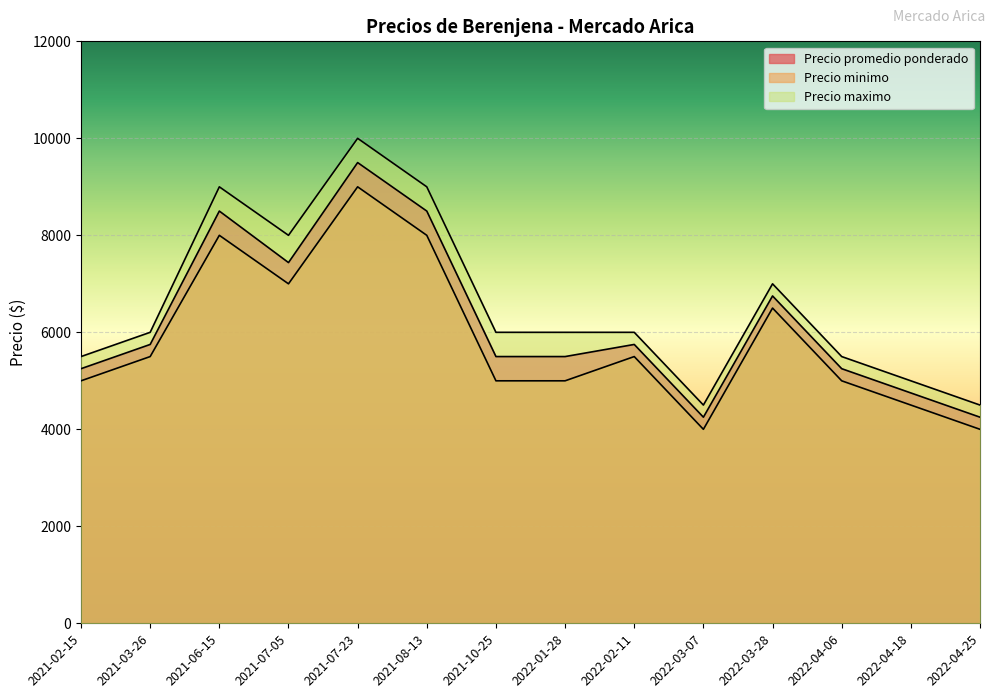

Which has a higher value, 2021-07-23 or 2021-07-05?

2021-07-23